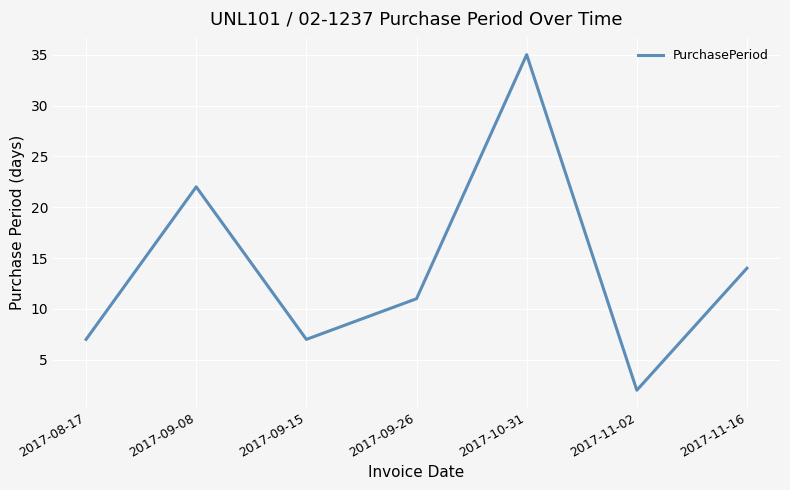

Is this an area chart (filled region under the line)?

No